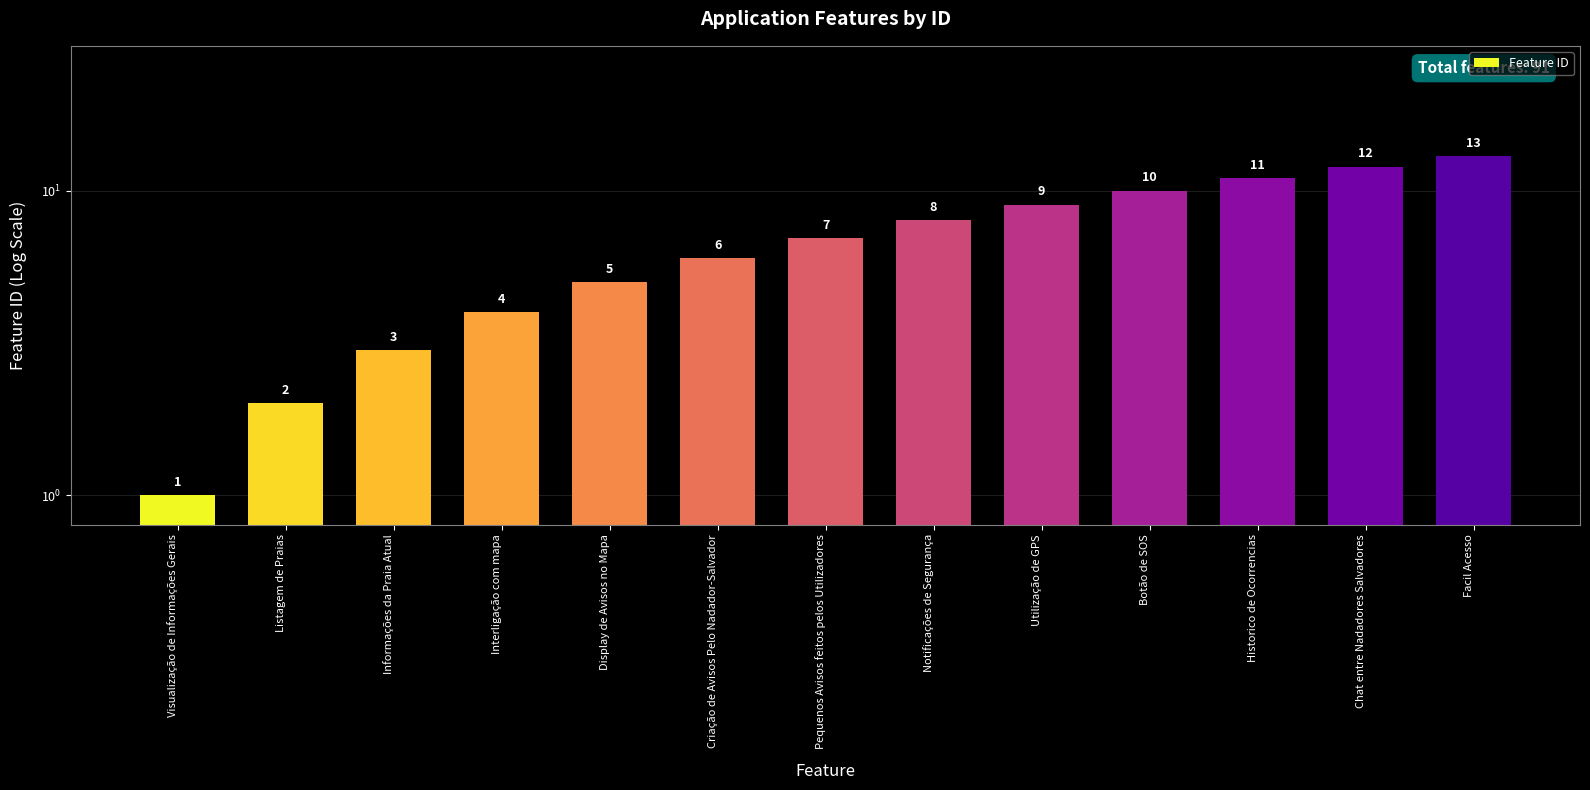

What is the ratio of the value at Listagem de Praias to the value at Botão de SOS?

0.2